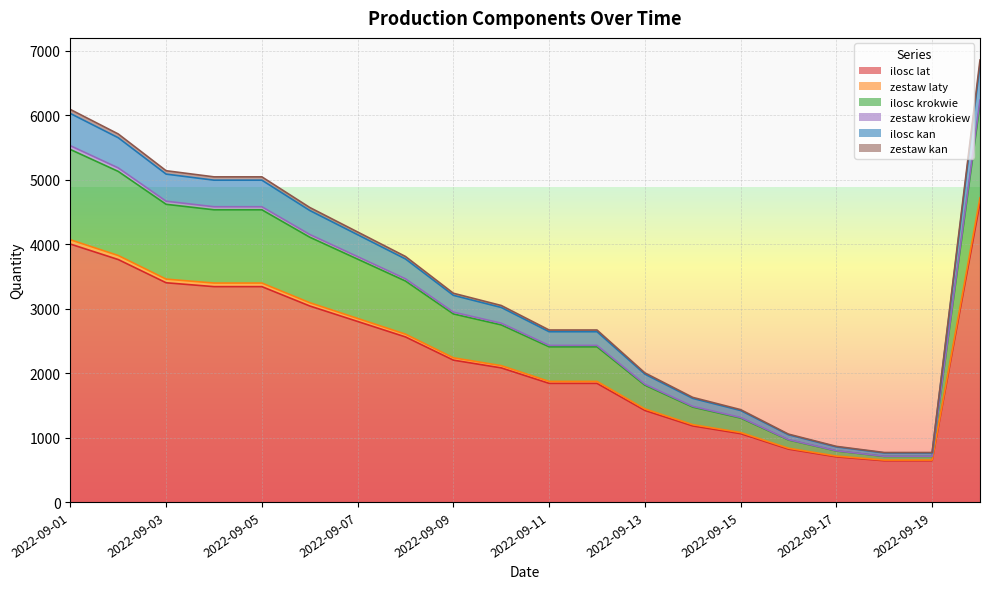

What are all the series names shown in the legend?

ilosc lat, zestaw laty, ilosc krokwie, zestaw krokiew, ilosc kan, zestaw kan